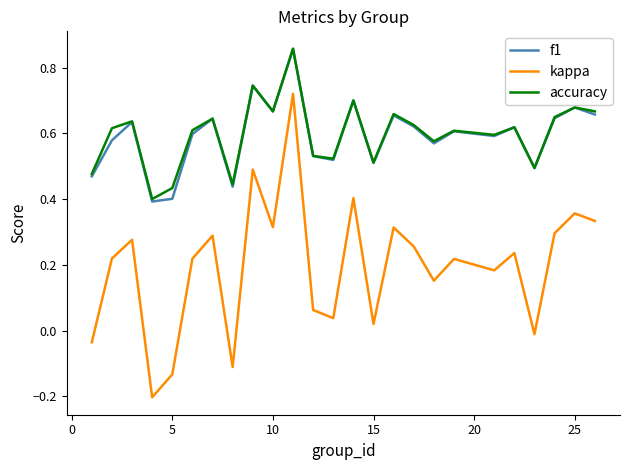

True or false: kappa and f1 intersect in this chart.

False